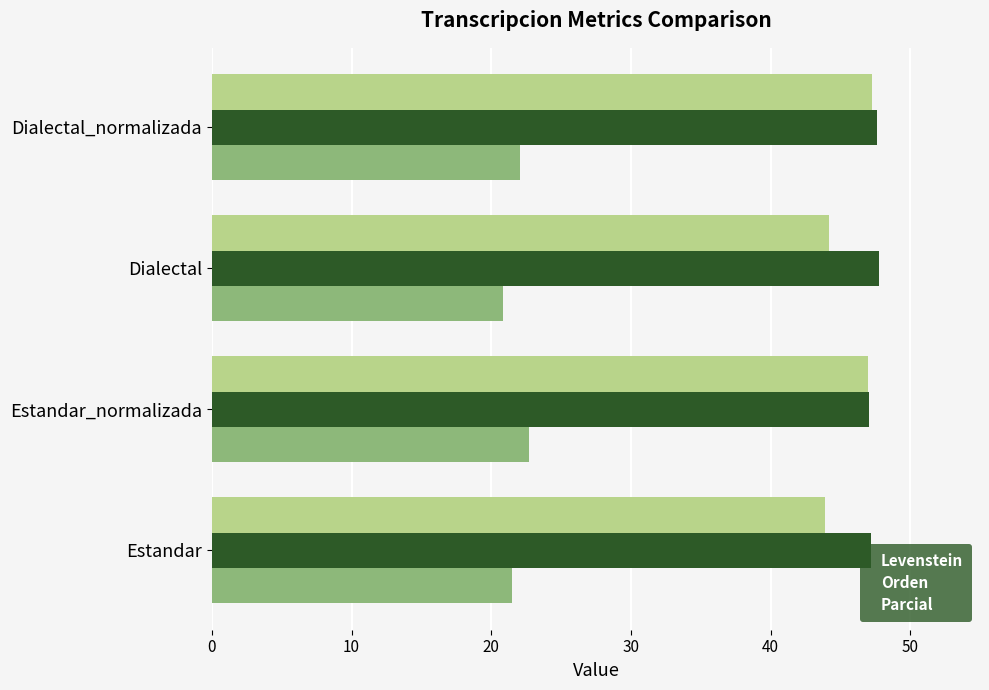

What is the difference between the maximum and minimum values in the Parcial series?

3.4